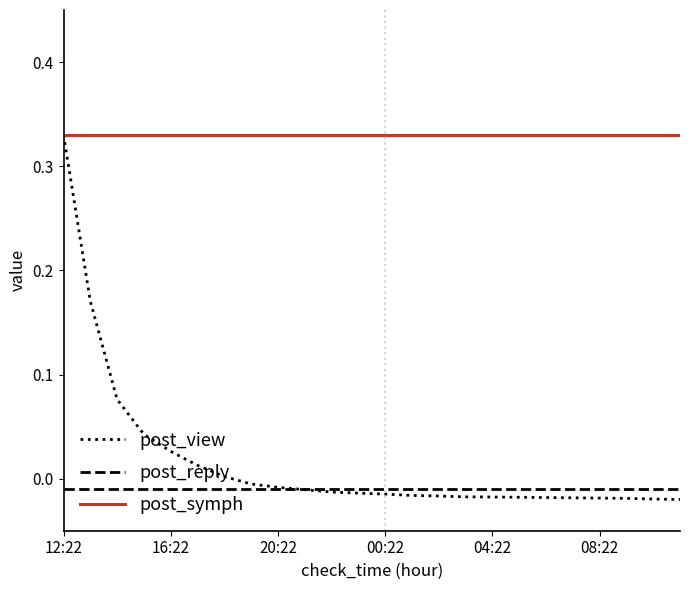

True or false: post_reply and post_symph cross at least once.

False